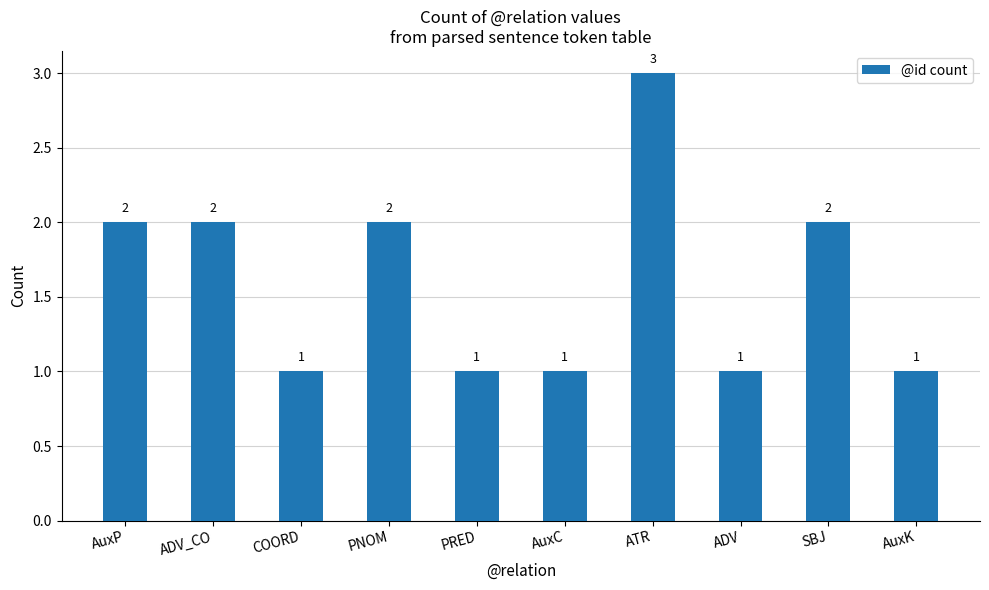

What is the smallest value displayed?

1